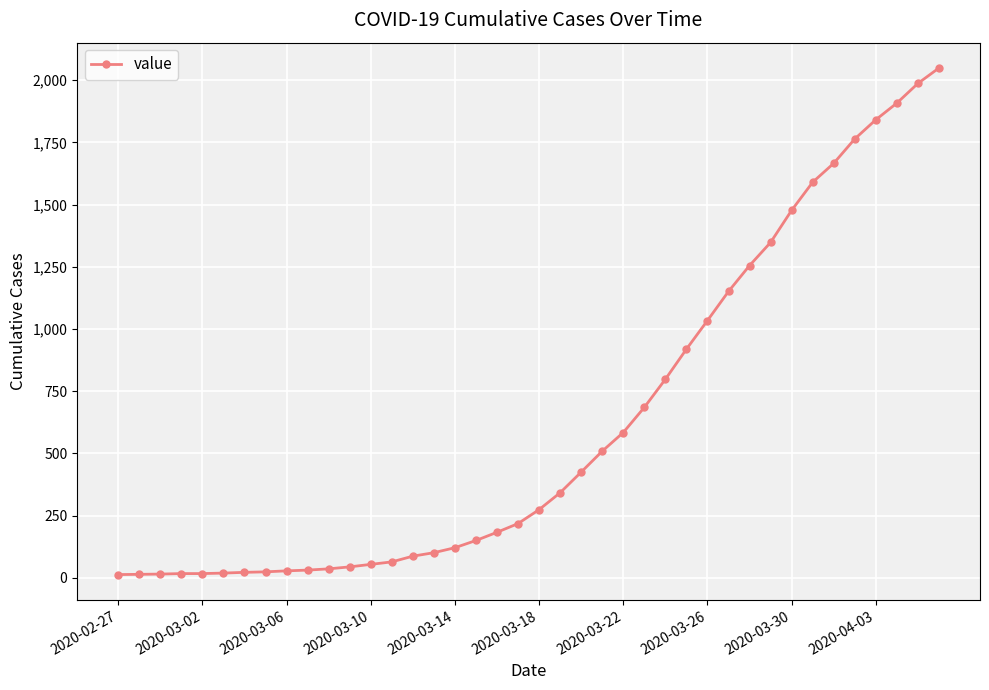

What is the greatest value displayed?

2049